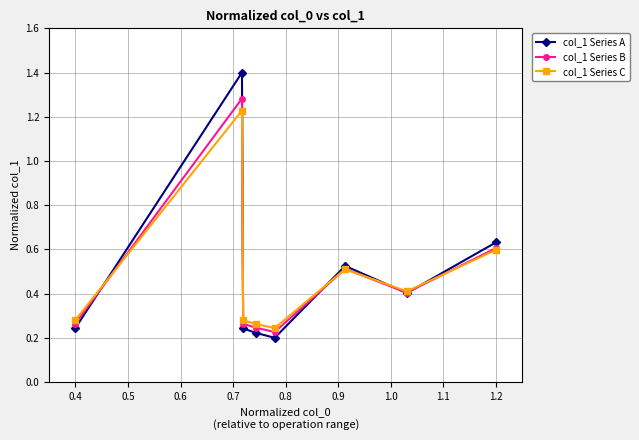

True or false: col_1 Series A and col_1 Series C intersect in this chart.

True